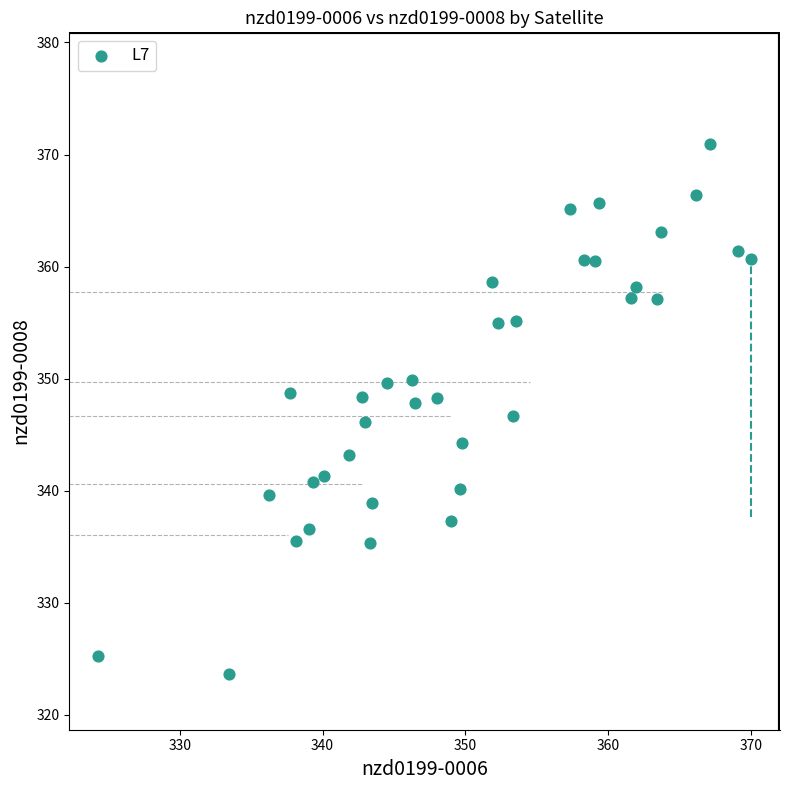

What is the range of X values (max minus min)?

45.8